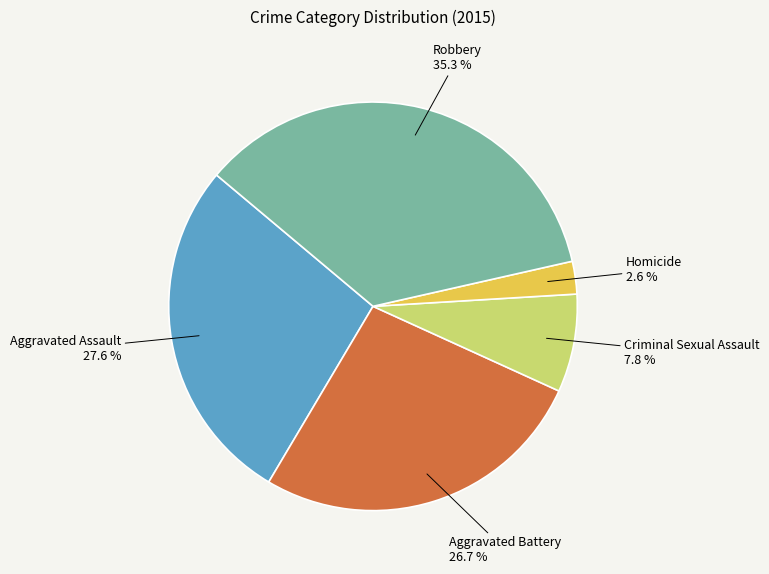

Approximately how many times larger is the value at Aggravated Battery compared to Aggravated Assault?

1.0